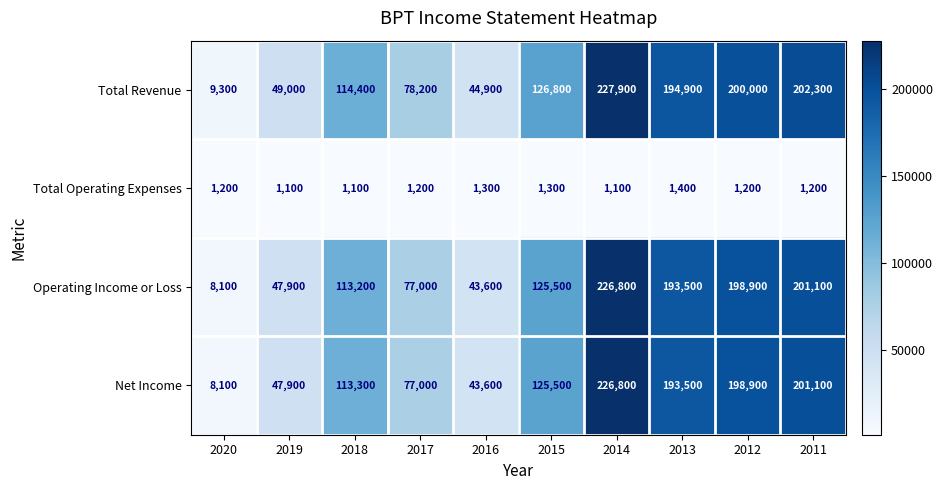

How many data points does each series have?

10